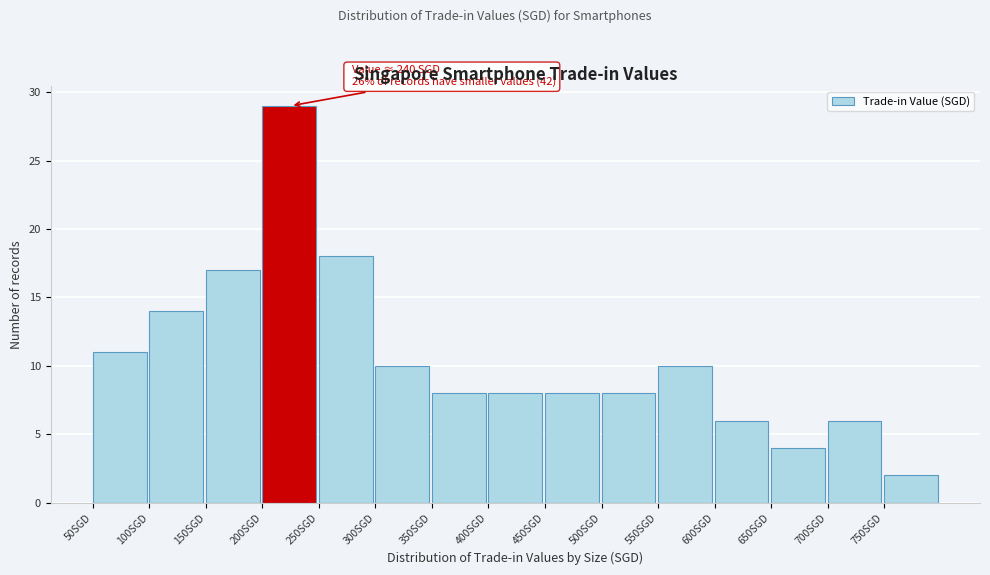

Over which range of the x-axis is the bar tallest?

200 to 250